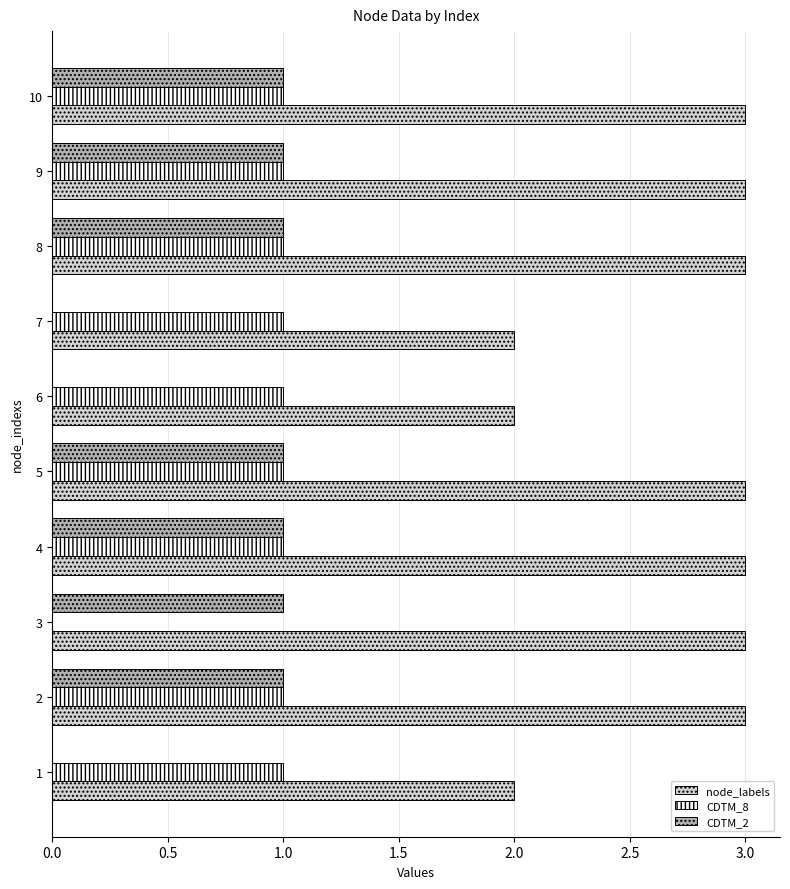

Which series has the largest total across all categories?

node_labels